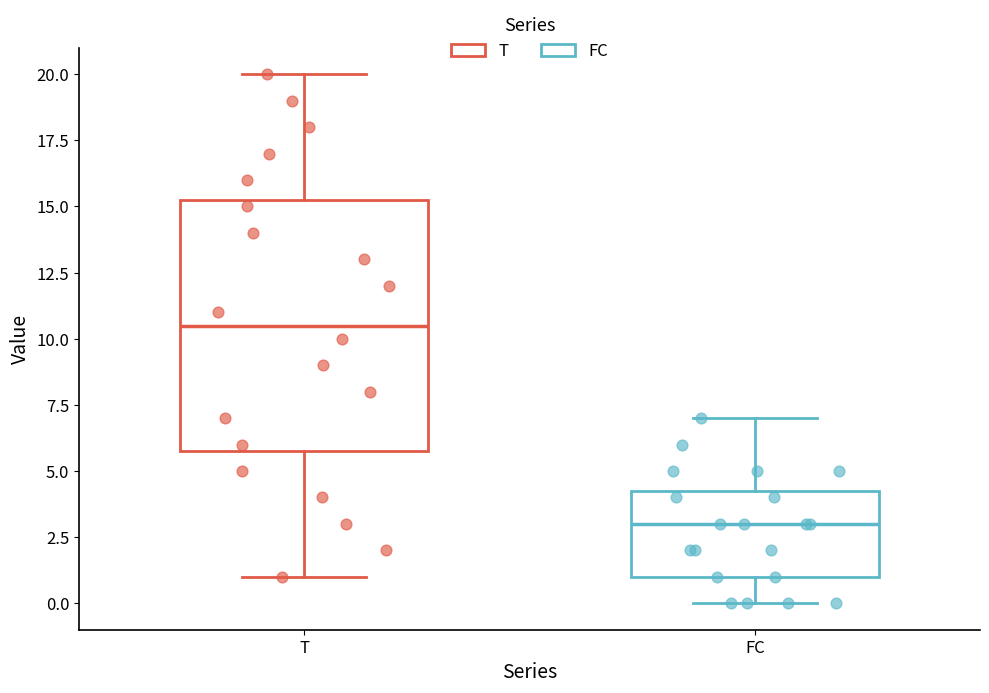

Reading left to right, transcribe this box plot: for each box, give where its median line is, the range the box spans, and where its two whiskers end, as read against the y-axis. The values are not printed on the chart, so give them approximately, as read against the axis.

T: median 10.5, box 6.0 to 15.5, whiskers 1.0 to 20.0
FC: median 3.0, box 1.0 to 4.5, whiskers 0.0 to 7.0